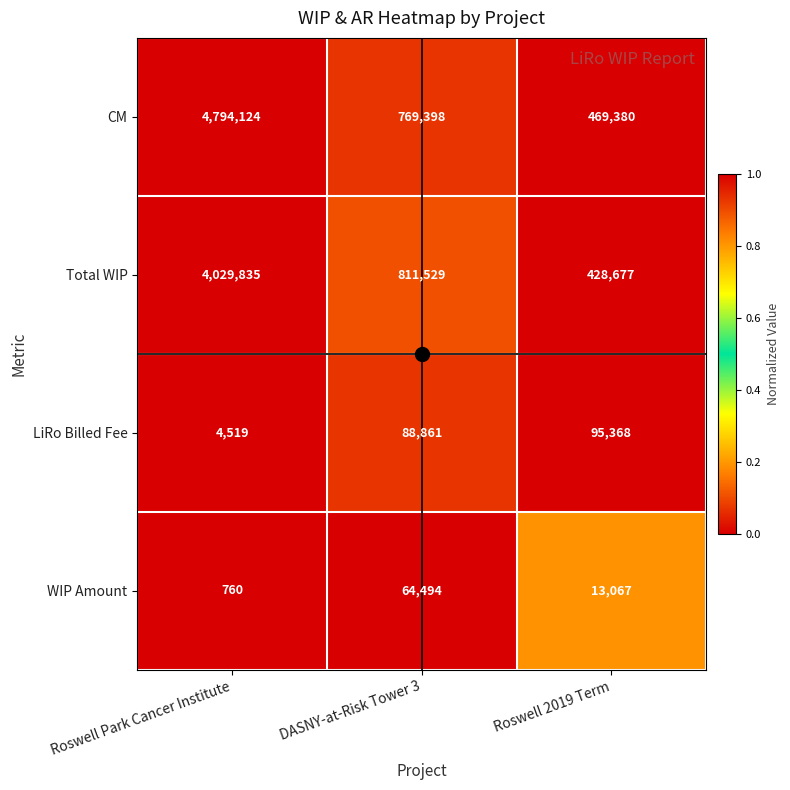

What is the difference between the Total WIP values at DASNY-at-Risk Tower 3 and Roswell Park Cancer Institute?

3218306